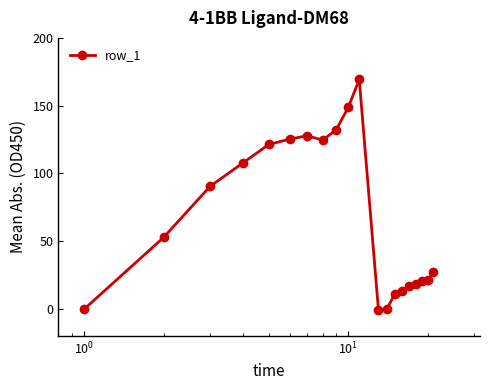

What is the maximum value shown in the chart?

169.3